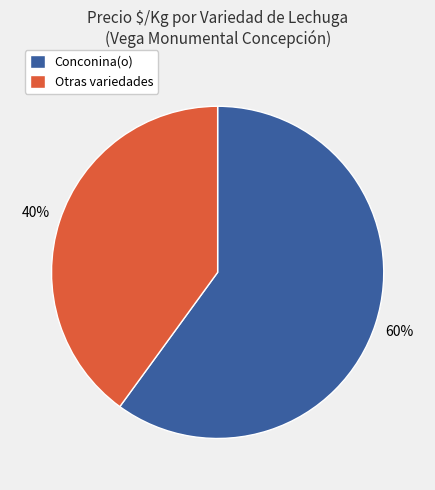

To the nearest percent, what is the difference between the largest and smallest slice percentages?

20%